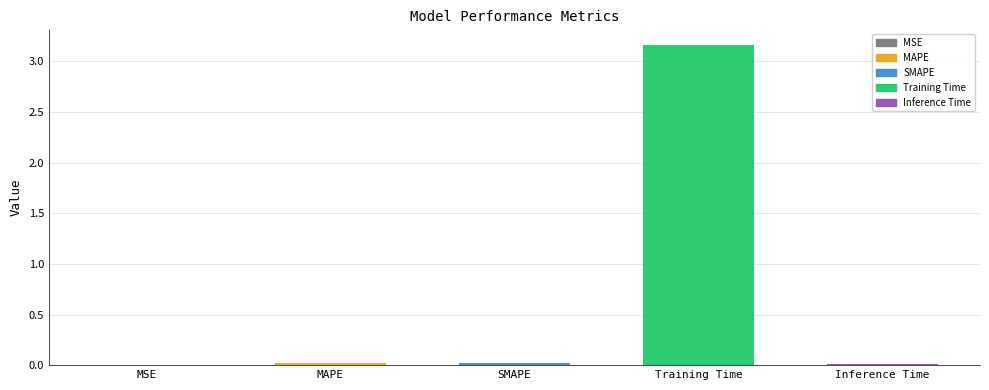

At which category does the chart reach its peak across all series?

Training Time